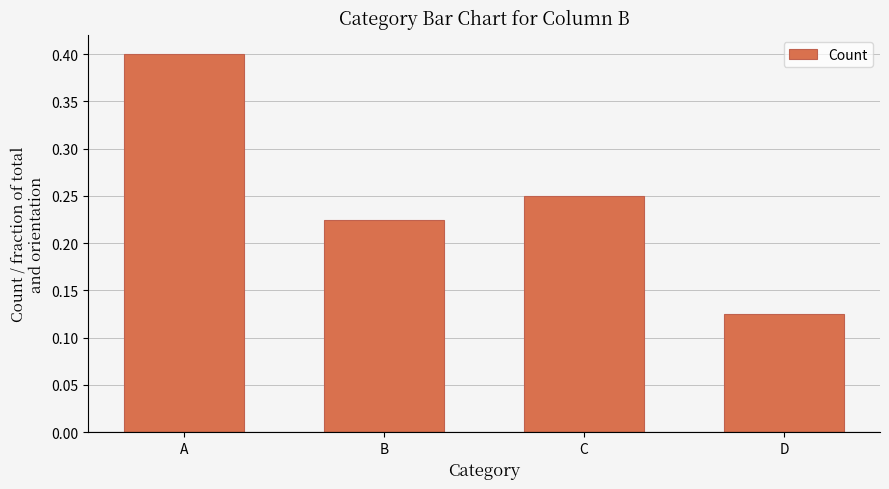

Count the number of categories in the chart.

4